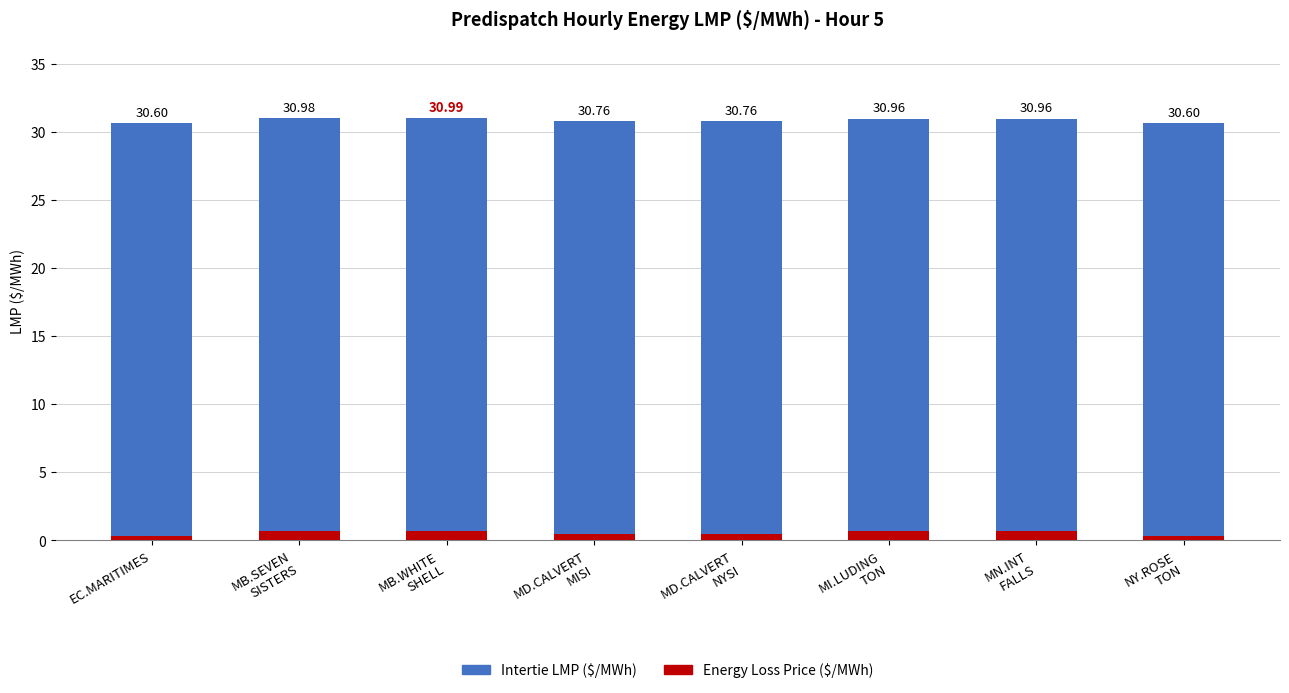

What is the value of the Energy Loss Price ($/MWh) bar at the 7th from the left?

0.7